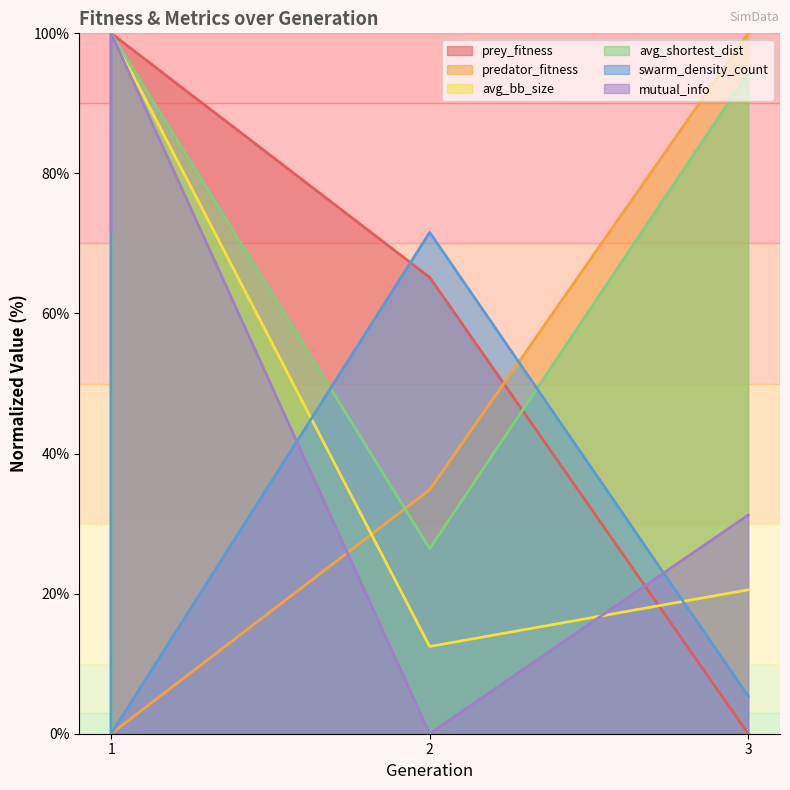

How many data points in prey_fitness are less than 65?

2